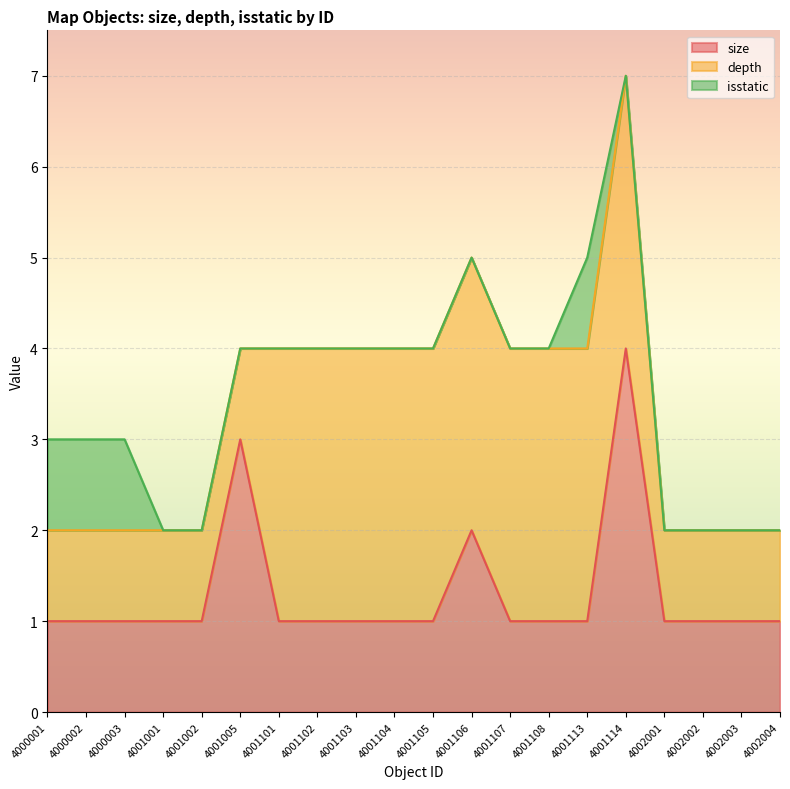

How many data points does each series have?

20